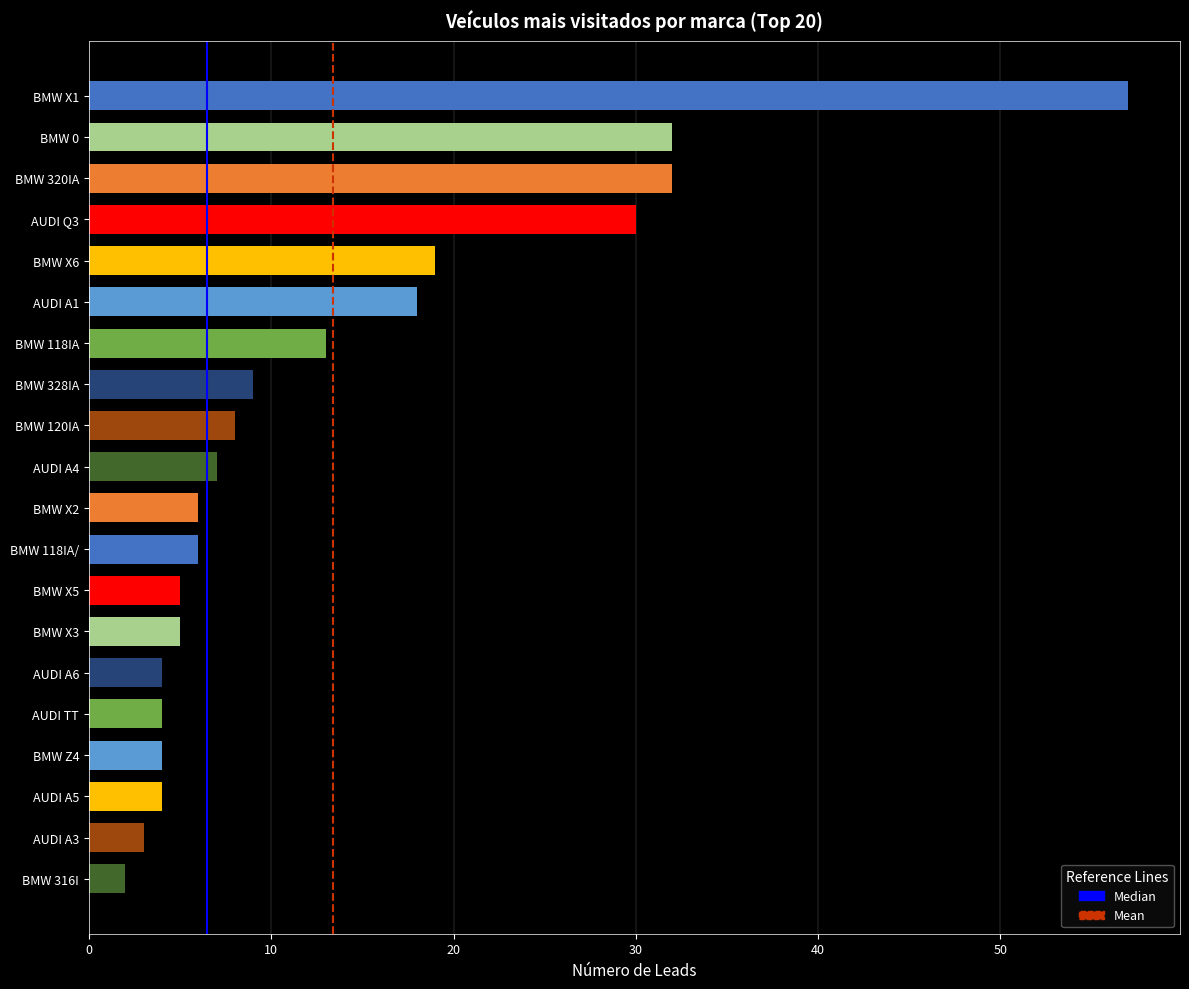

The chart shows a value of 54 at AUDI Q3. True or false?

False